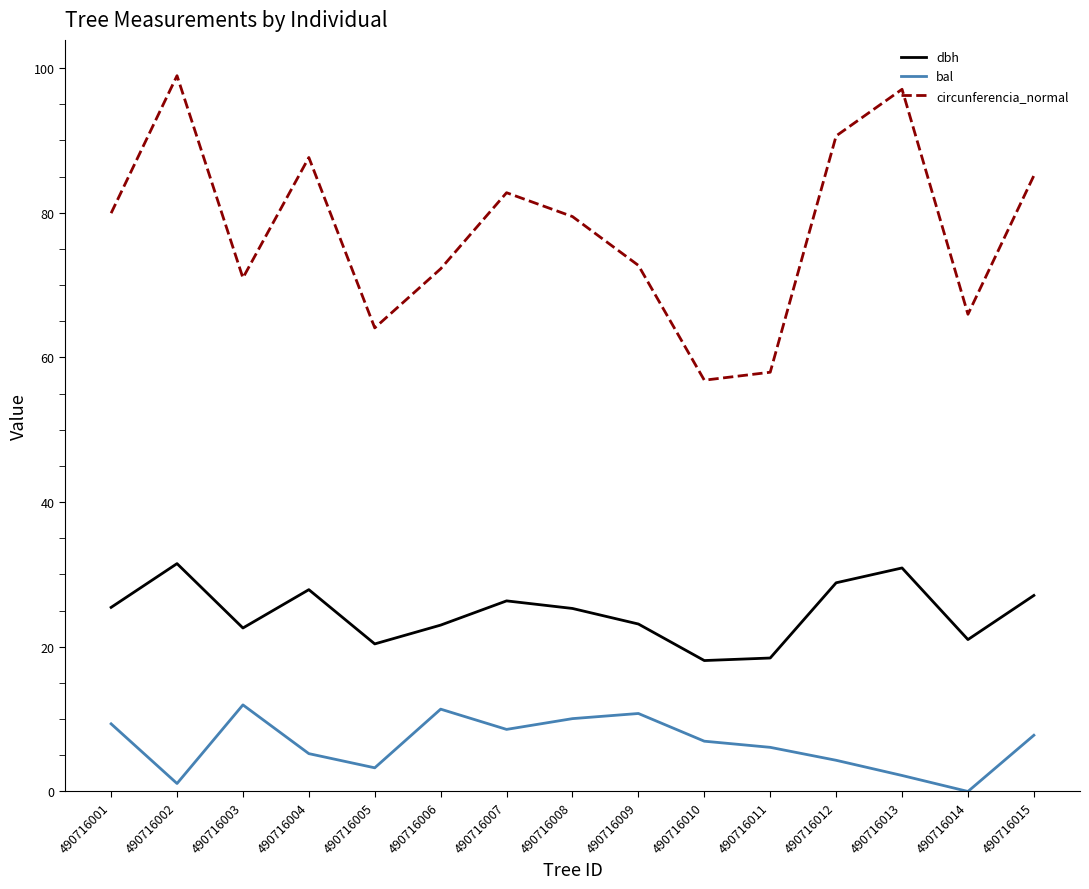

Which category has the highest value across all series?

490716002